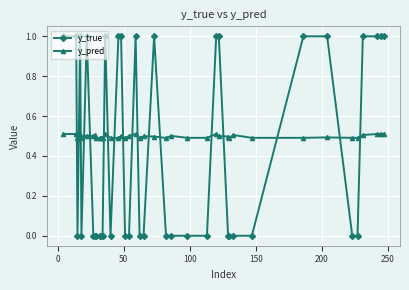

Reading right to left, what are all the values shown in this chart?

y_true: 1.0	1.0	1.0	1.0	0.0	0.0	1.0	1.0	0.0	0.0	0.0	0.0	1.0	1.0	0.0	0.0	0.0	0.0	1.0	0.0	0.0	1.0	0.0	0.0	1.0	1.0	0.0	1.0	0.0	0.0	0.0	0.0	0.0	0.0	1.0	0.0	1.0	0.0	1.0	1.0
y_pred: 0.5	0.5	0.5	0.5	0.5	0.5	0.5	0.5	0.5	0.5	0.5	0.5	0.5	0.5	0.5	0.5	0.5	0.5	0.5	0.5	0.5	0.5	0.5	0.5	0.5	0.5	0.5	0.5	0.5	0.5	0.5	0.5	0.5	0.5	0.5	0.5	0.5	0.5	0.5	0.5